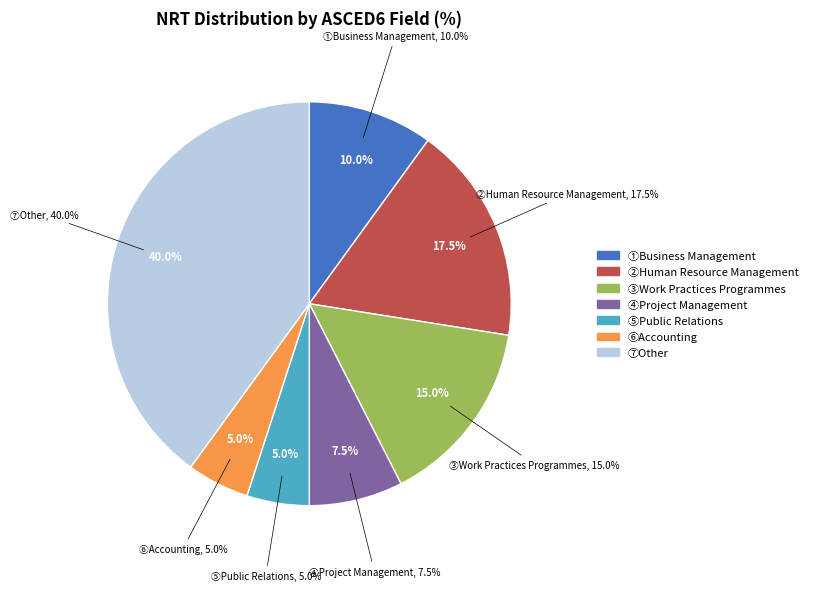

Which category has the smallest portion of the pie?

Public Relations